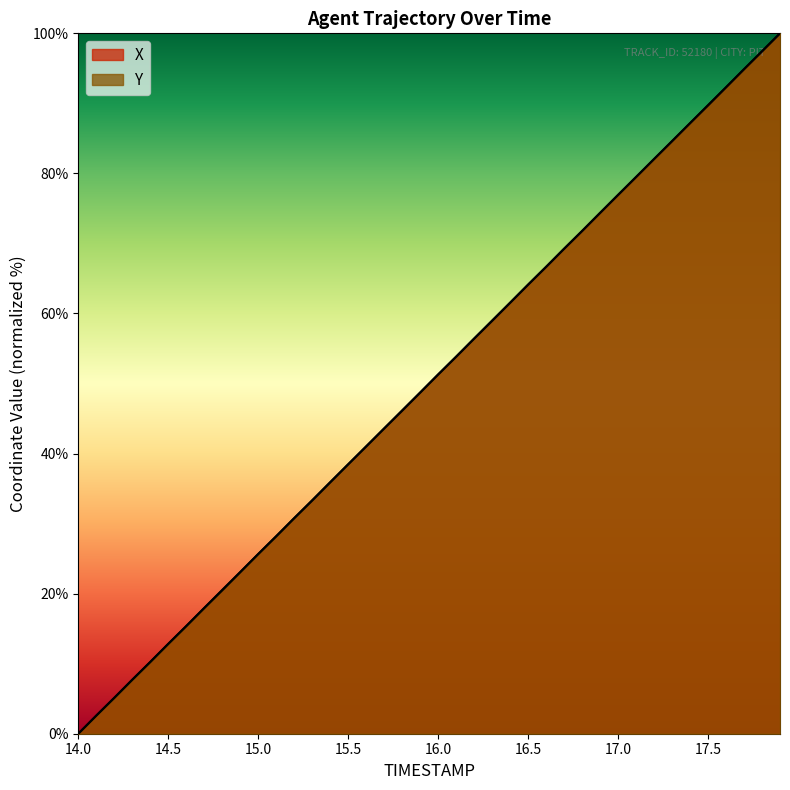

True or false: X has more than 0 interior local peaks.

False